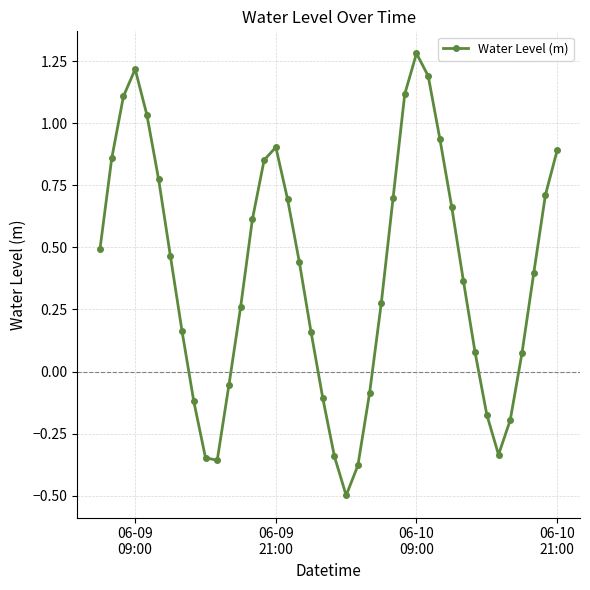

What is the value of the 29th point from the left?

1.2